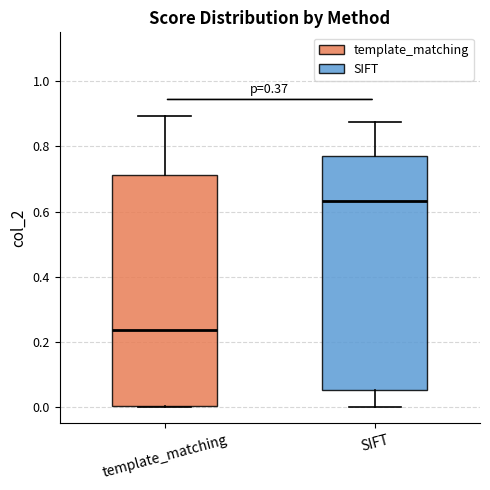

Reading left to right, read every box against the y-axis: the position of its median line, the range the box covers, and the ends of its whiskers. The values are not printed on the chart, so give them approximately, as read against the axis.

template_matching: median 0.24, box 0.00 to 0.72, whiskers 0.00 to 0.90
SIFT: median 0.64, box 0.06 to 0.78, whiskers 0.00 to 0.88